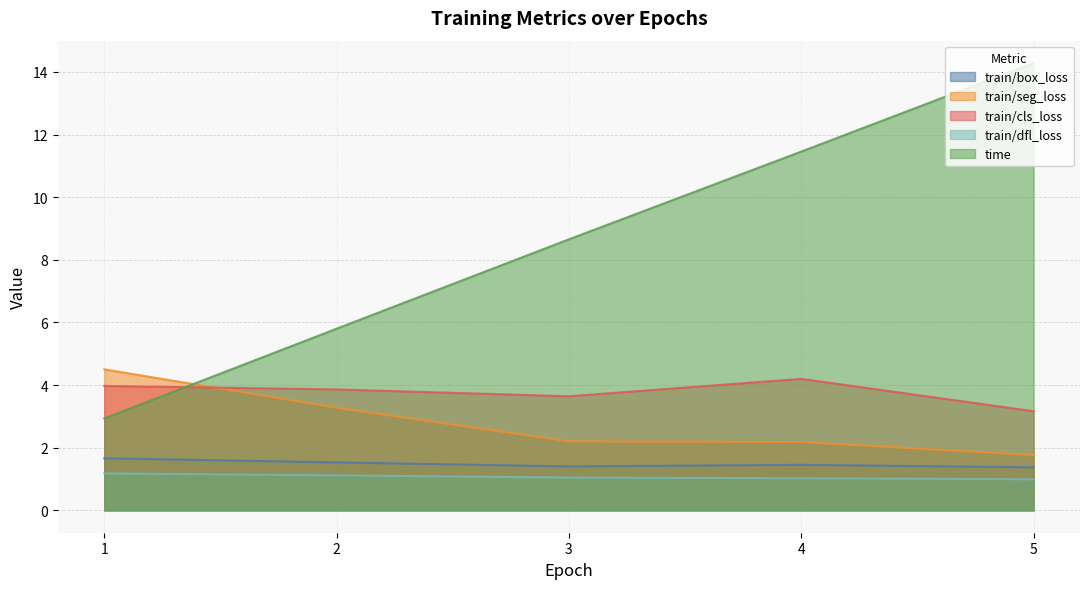

What is the highest value of the train/cls_loss series?

4.2